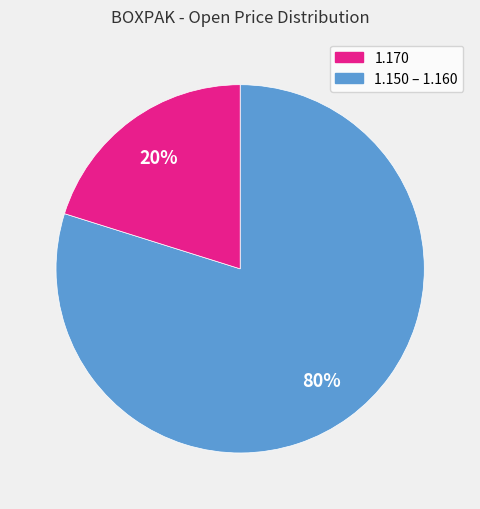

How many slices are in this pie chart?

2